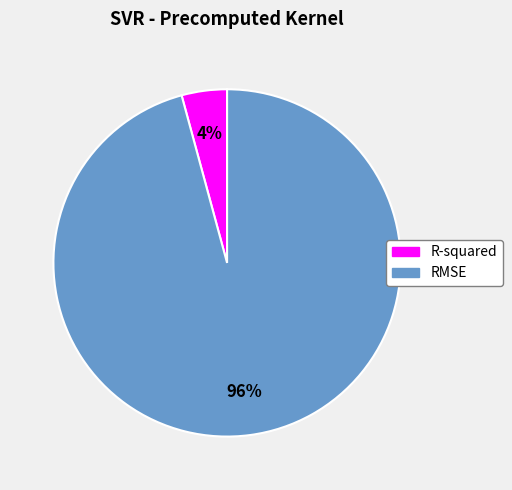

Which category has the smallest portion of the pie?

R-squared